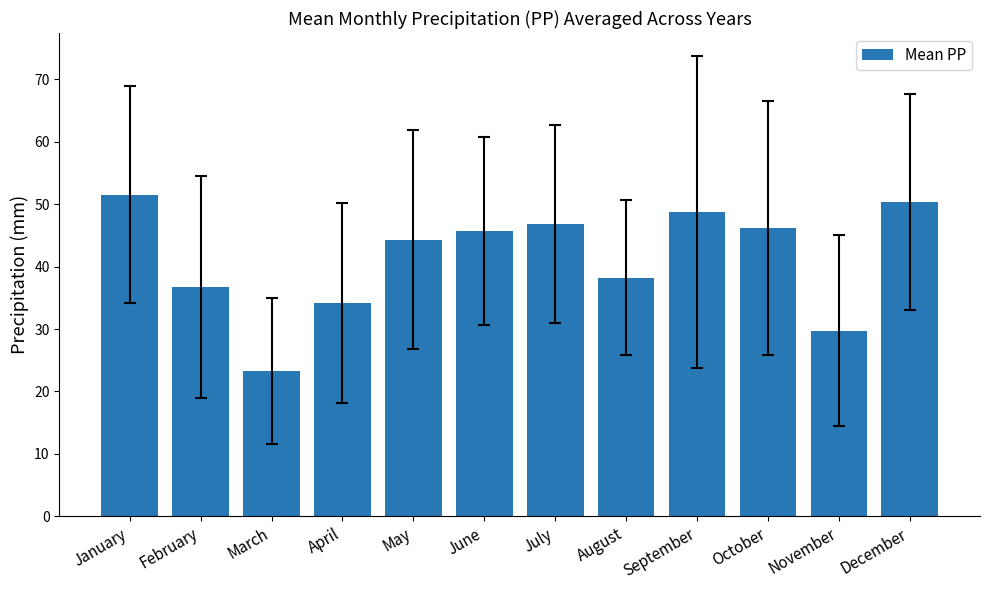

What is the value of the 4th bar from the left?

34.1